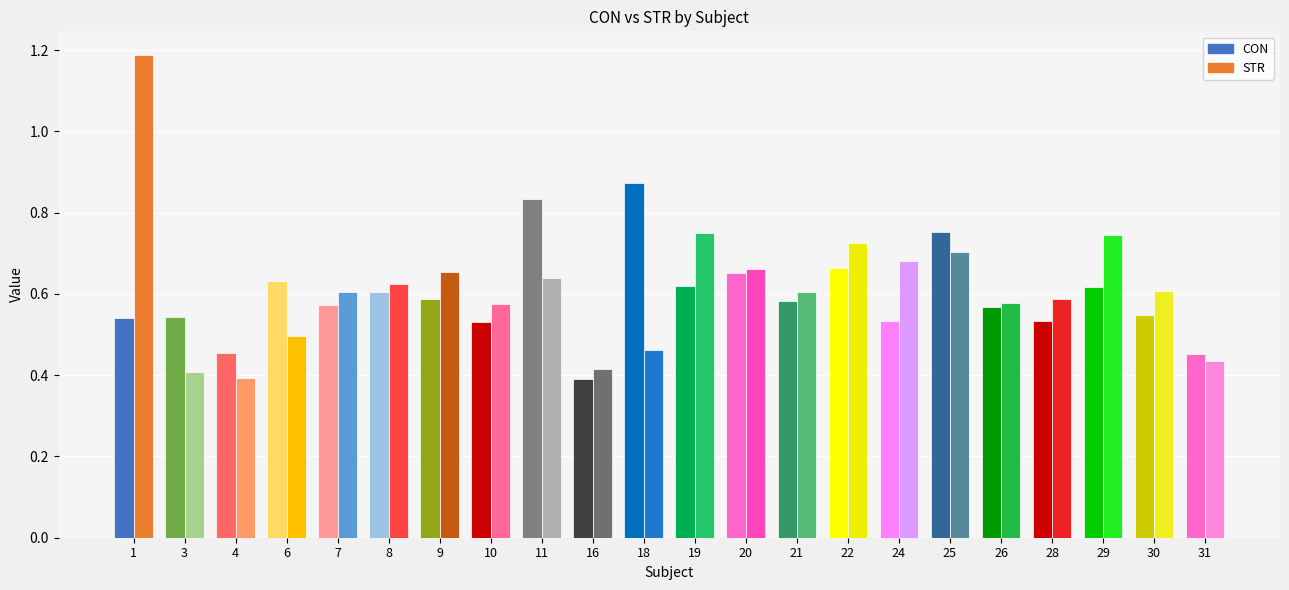

Reading left to right, what are all the values shown in this chart?

CON: 0.5	0.5	0.5	0.6	0.6	0.6	0.6	0.5	0.8	0.4	0.9	0.6	0.7	0.6	0.7	0.5	0.8	0.6	0.5	0.6	0.5	0.5
STR: 1.2	0.4	0.4	0.5	0.6	0.6	0.7	0.6	0.6	0.4	0.5	0.8	0.7	0.6	0.7	0.7	0.7	0.6	0.6	0.7	0.6	0.4